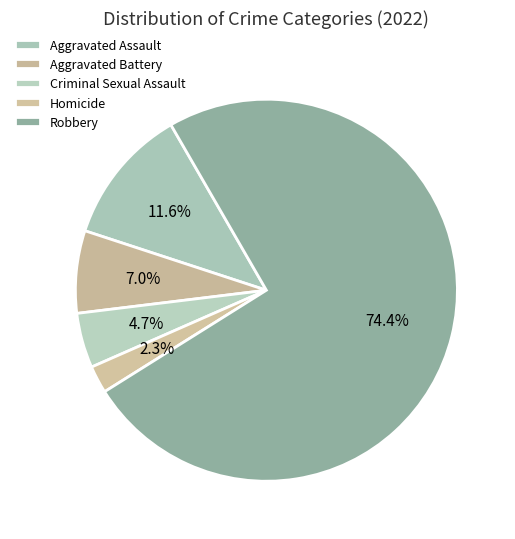

What percentage is NOT represented by Aggravated Battery?

93.0%